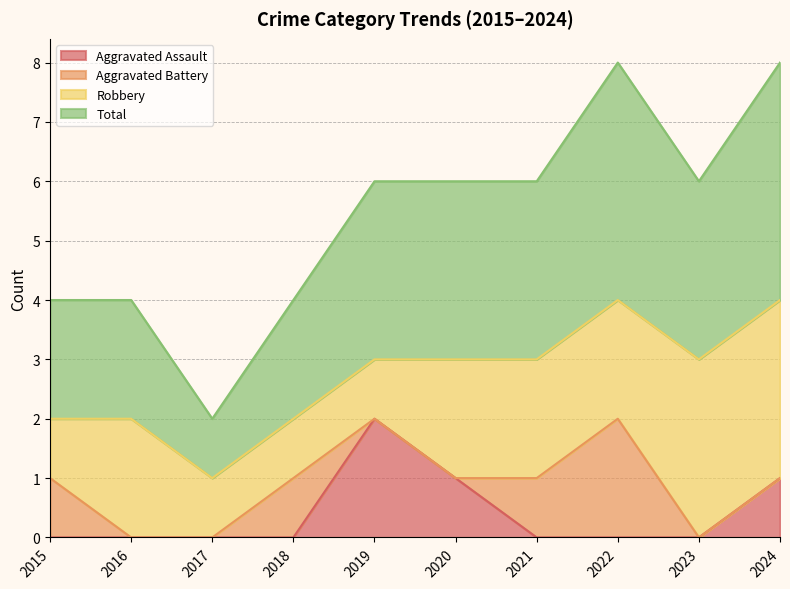

True or false: Total has more than 0 points higher than both neighbors.

True